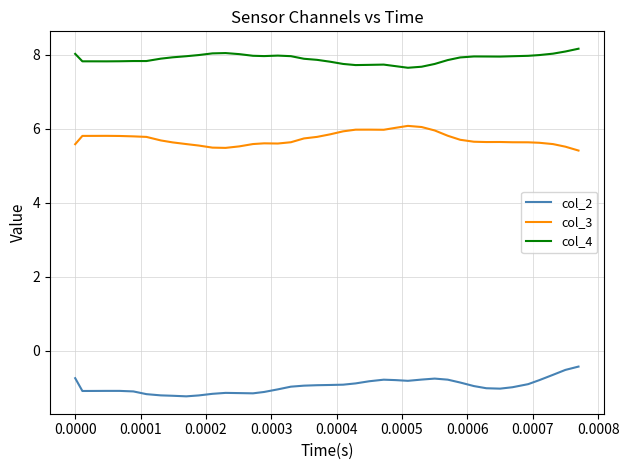

In col_2, how many points are lower than both neighbors (excluding endpoints)?

5